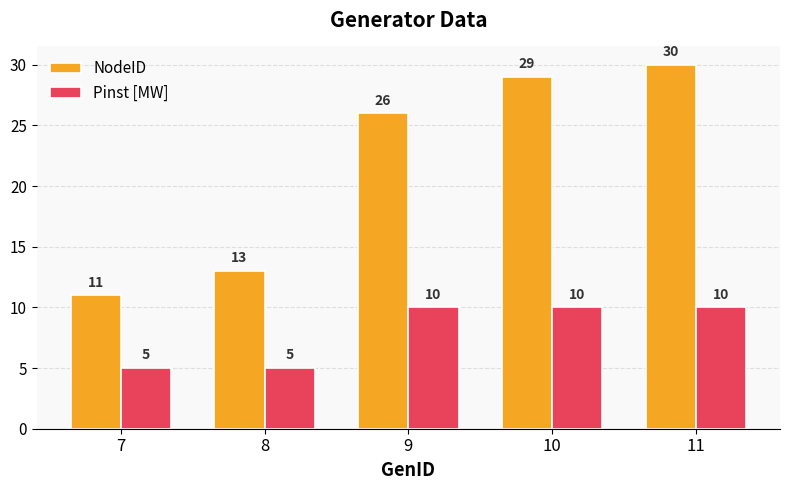

Reading left to right, transcribe all the data shown in this chart.

NodeID: 11	13	26	29	30
Pinst [MW]: 5	5	10	10	10